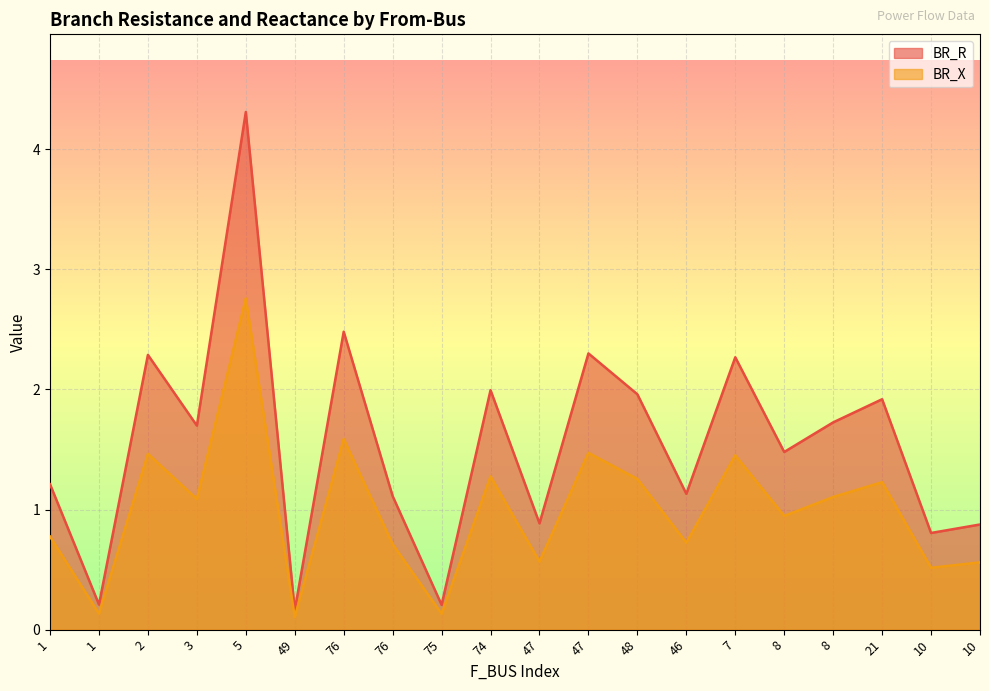

List the series in order of their peak value, lowest first.

BR_X, BR_R